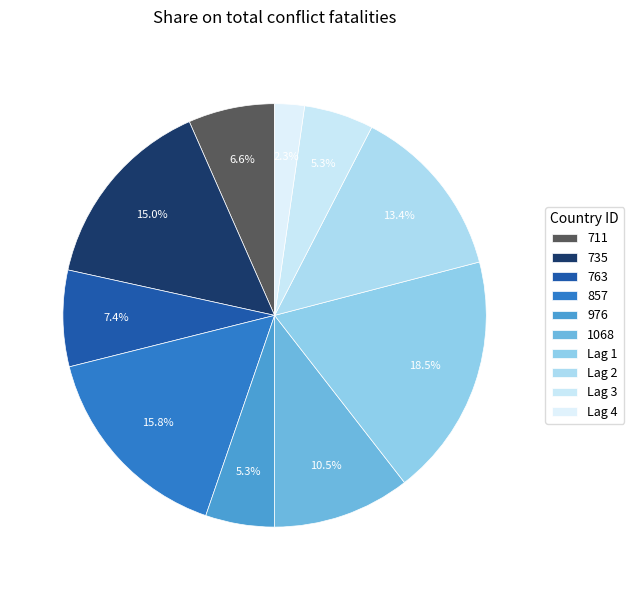

Count the number of slices in the pie.

10